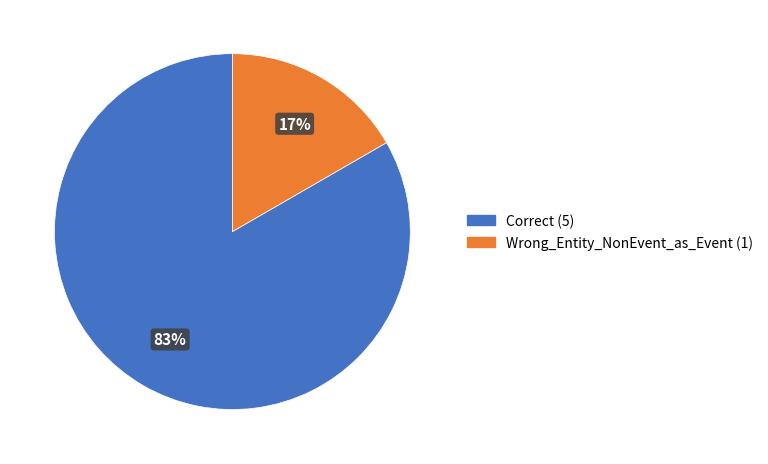

Count the number of slices in the pie.

2